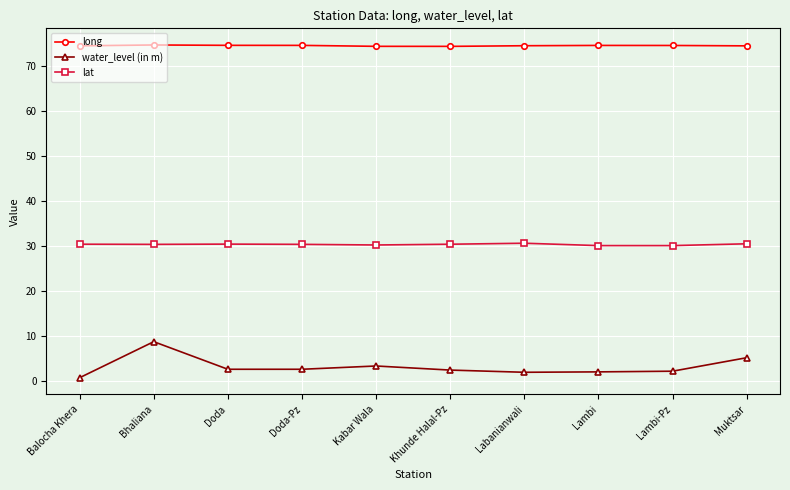

Read the long value at Lambi-Pz.

74.6